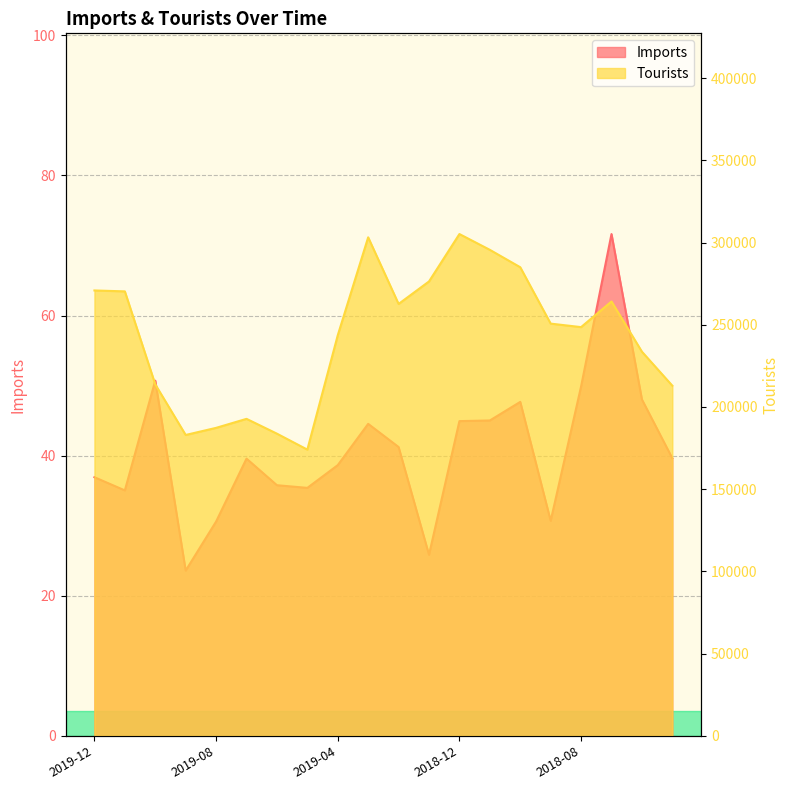

In Imports, how many points are lower than both neighbors (excluding endpoints)?

5